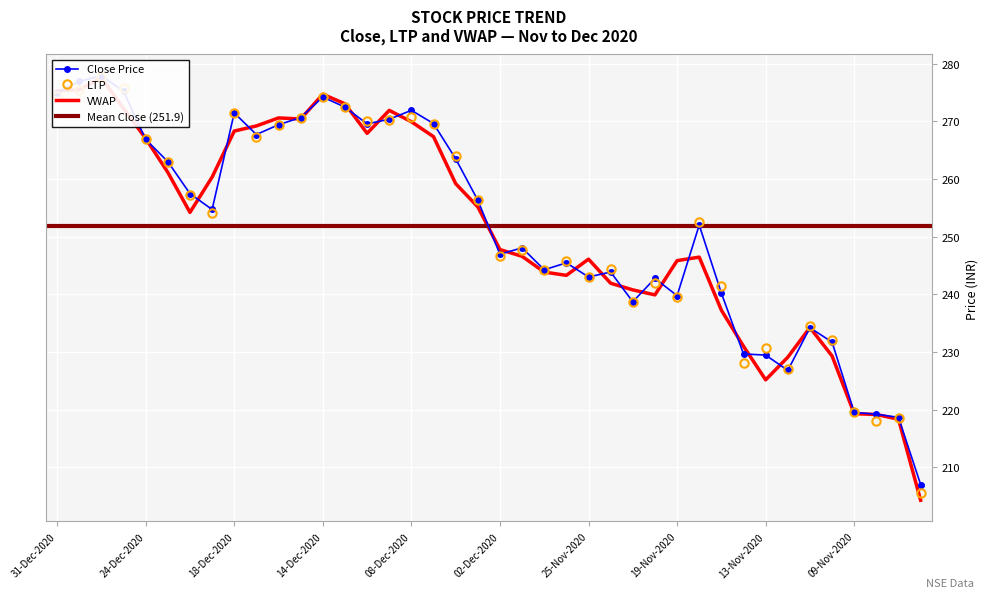

What is the sum of the vwap values at 15 and 34?

506.1